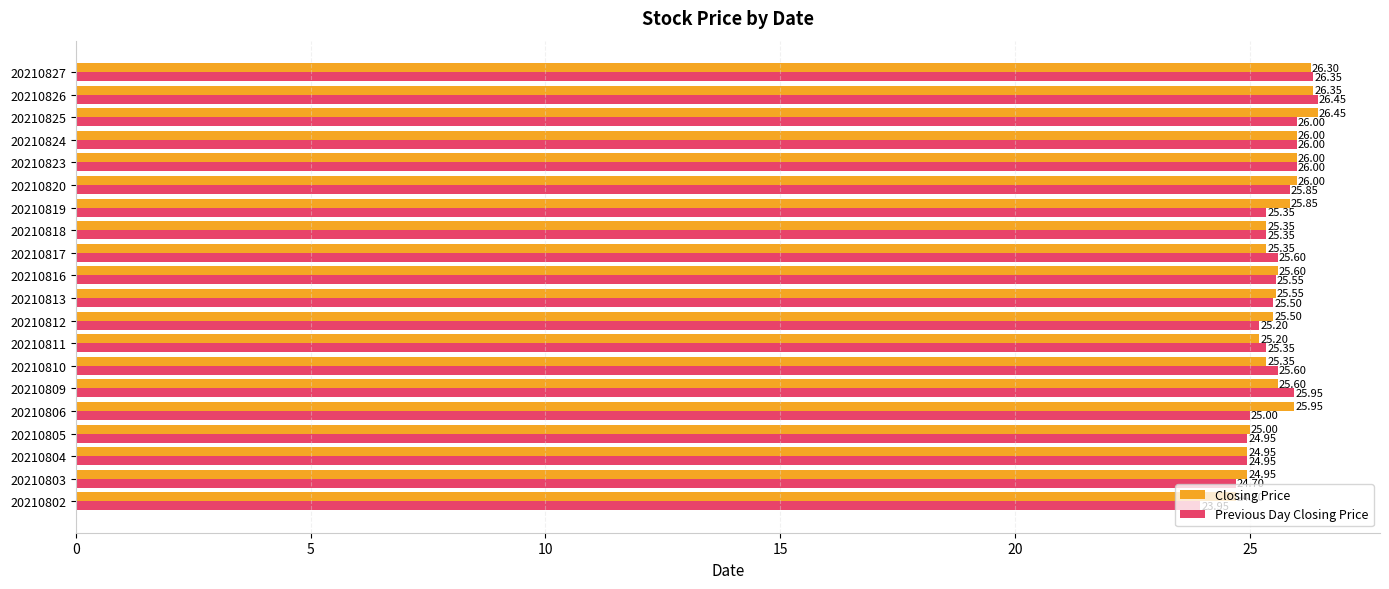

How many values in the Previous Day Closing Price series are below 25?

4